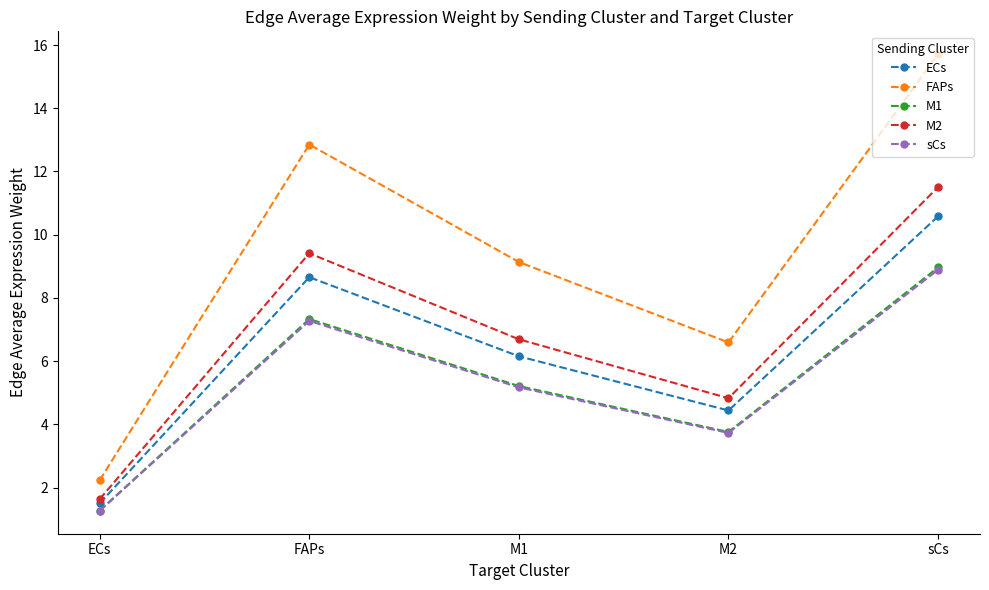

How many data points in M2 are above 6?

3